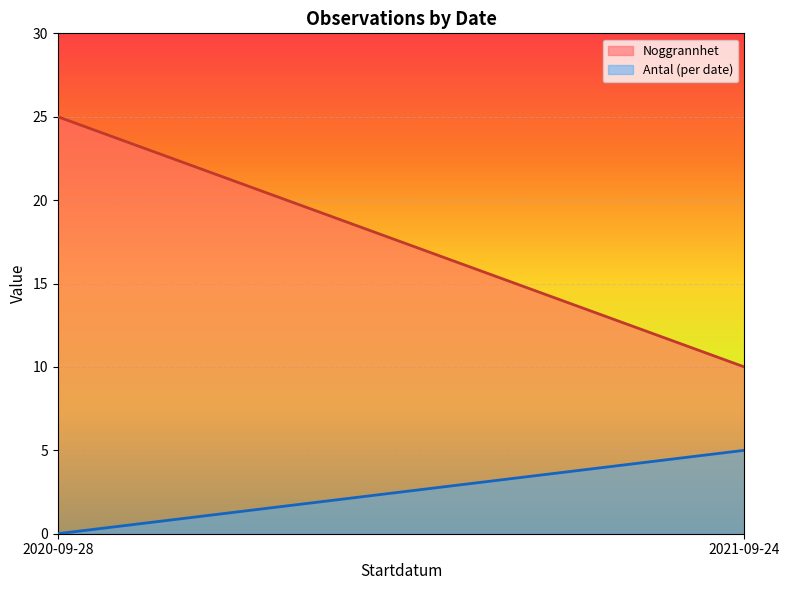

Between 2021-09-24 and 2021-09-24, which series saw the biggest shift?

Noggrannhet